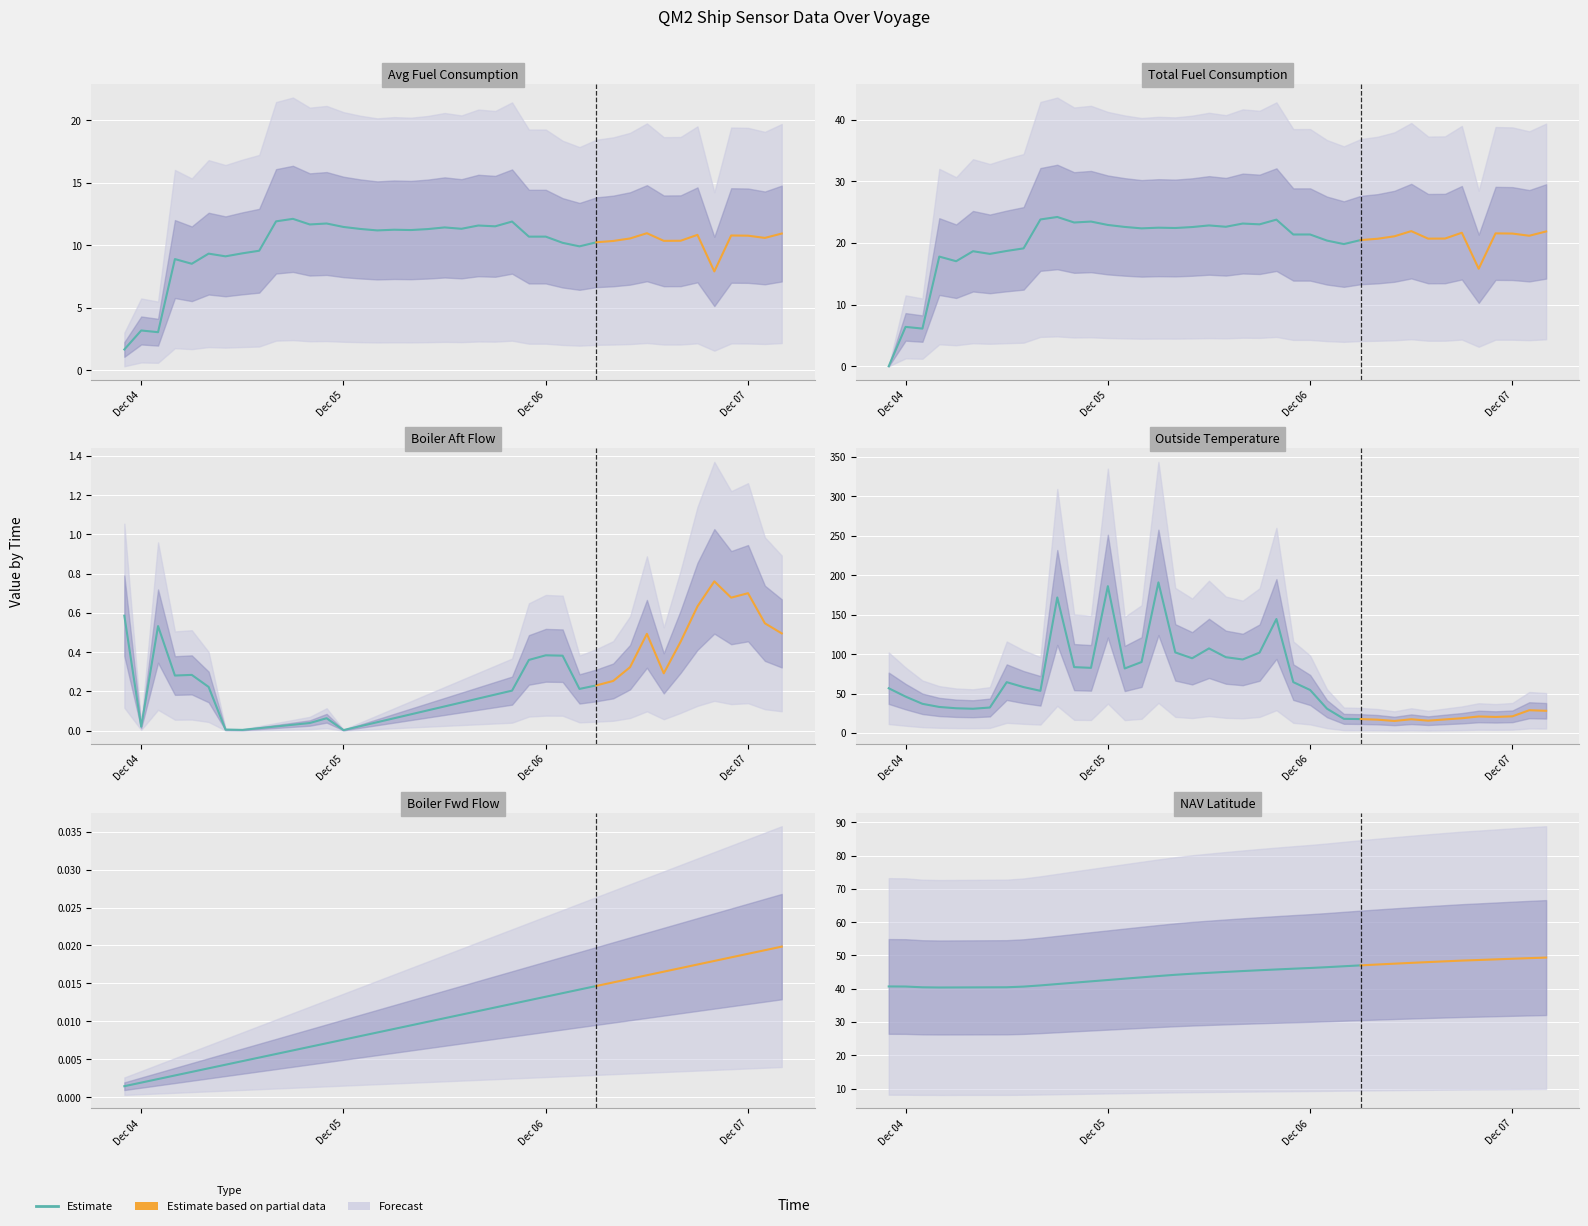

How many points are lower than both their immediate neighbors (excluding endpoints)?

1